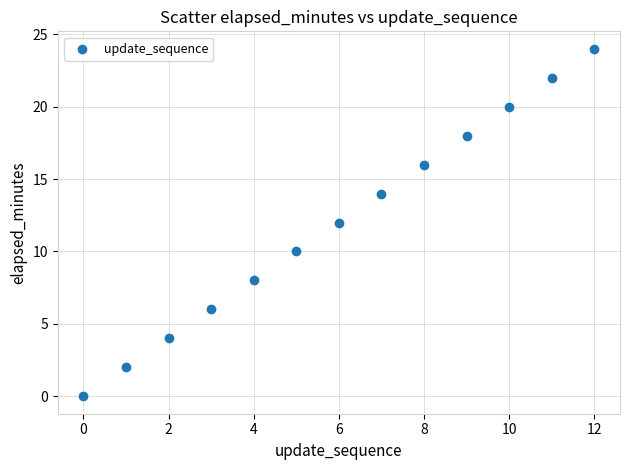

What is the range of Y values (max minus min)?

24